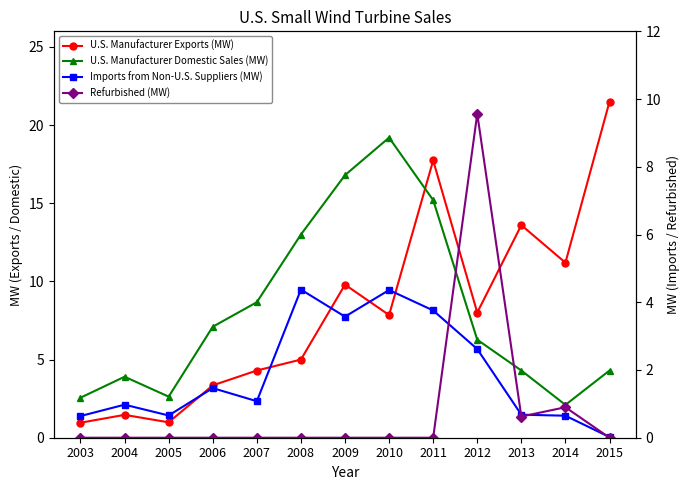

Is the value of Imports from Non-U.S. Suppliers (MW) at 2013 greater than the value of U.S. Manufacturer Domestic Sales (MW) at 2012?

No